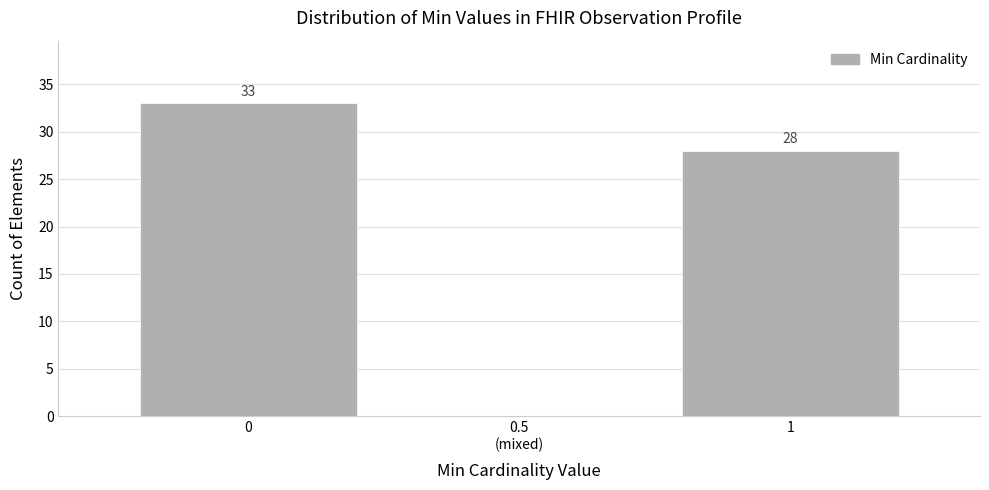

What is the sum of all values?

61